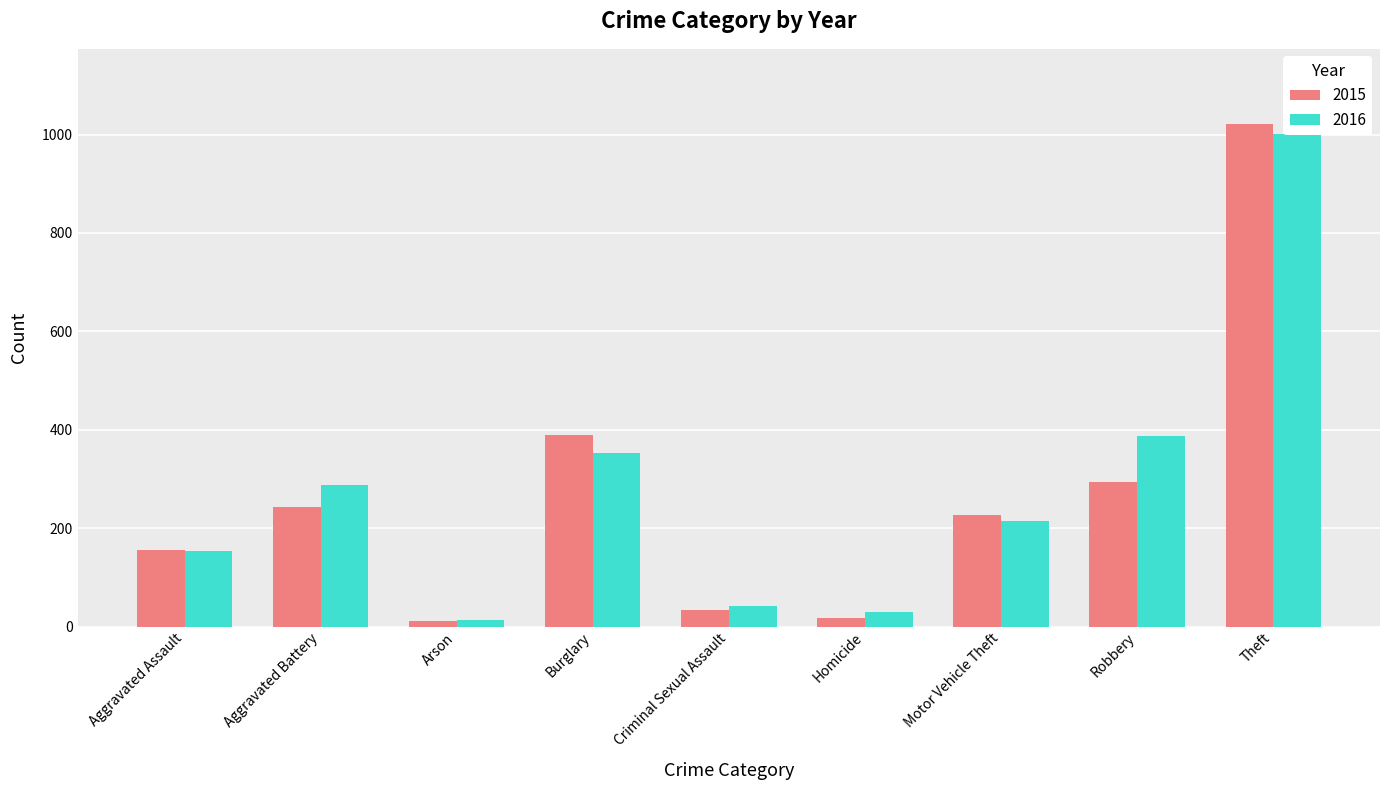

Between Aggravated Assault and Theft, which series saw the biggest shift?

2015